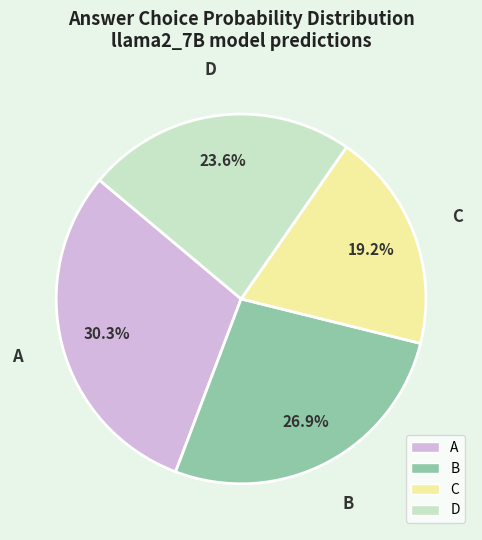

Between A and C, which is larger?

A